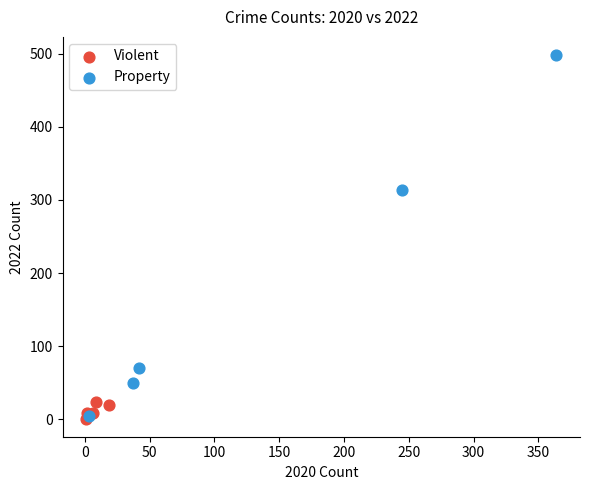

Which series has the largest Y range (max minus min)?

Property